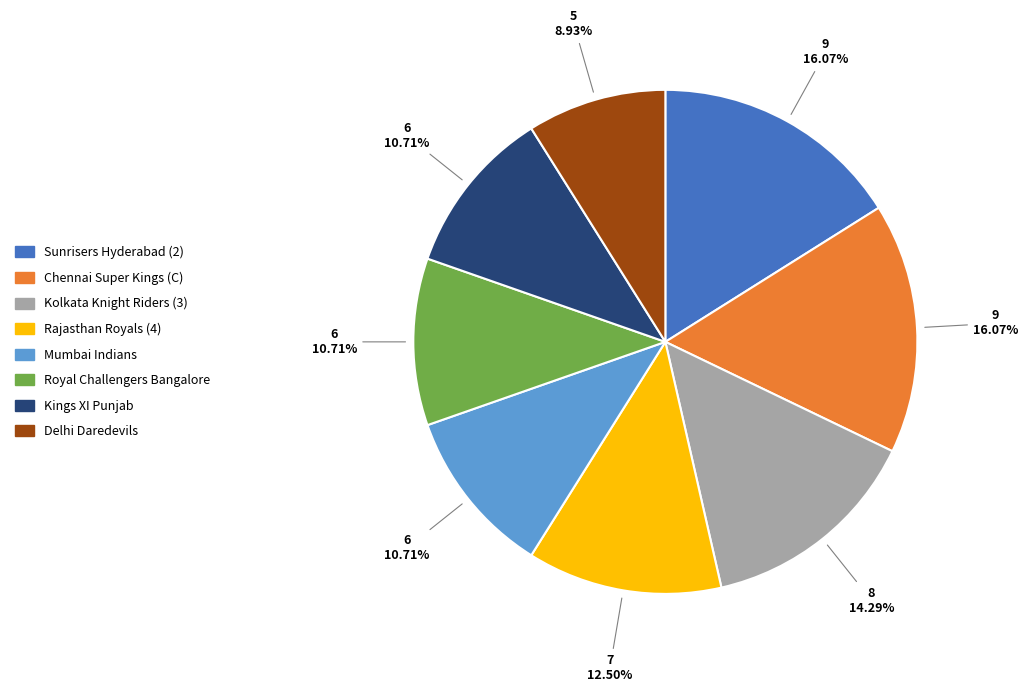

Is there a majority slice in this chart?

No